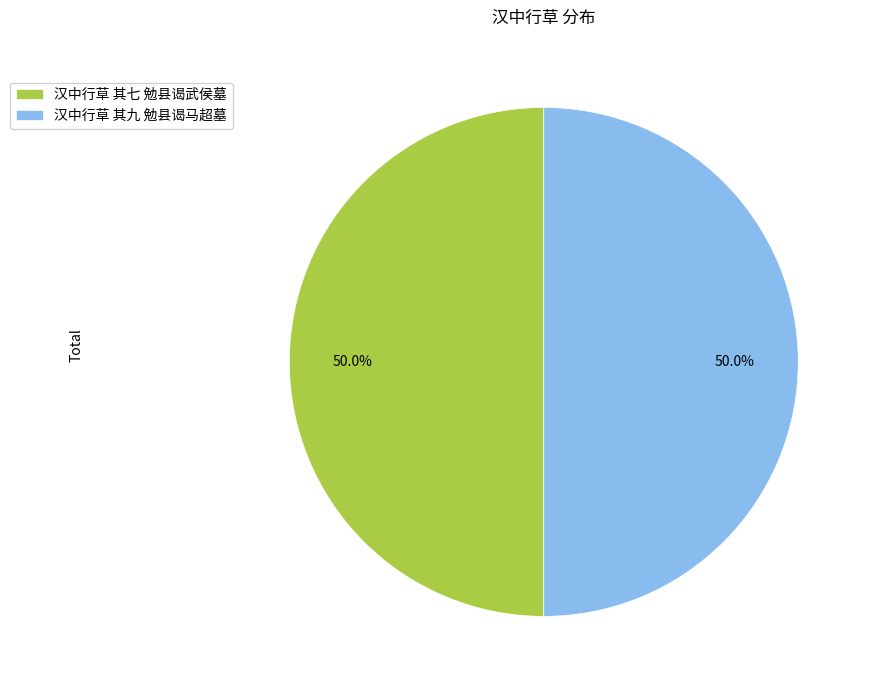

To the nearest percent, what percentage of the pie is 汉中行草 其七 勉县谒武侯墓?

50%